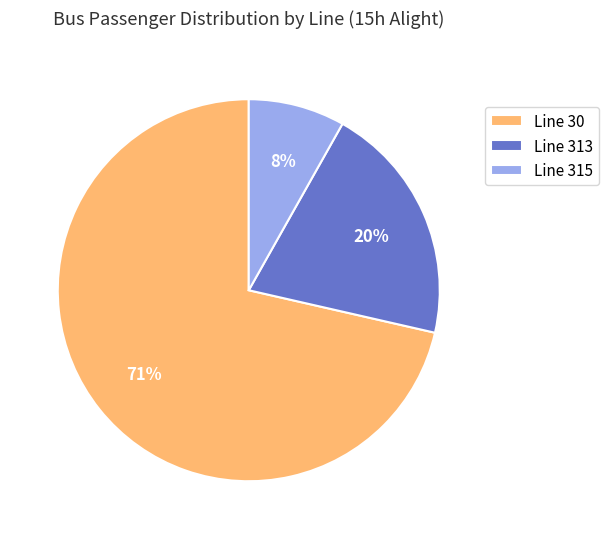

How many slices are in this pie chart?

3